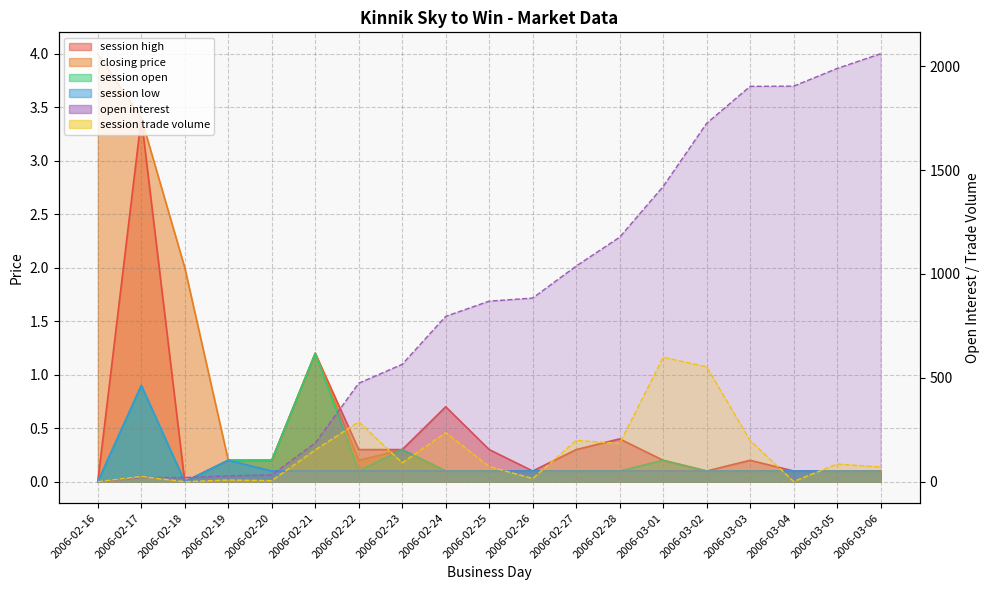

What is the sum of the open interest values at 2006-02-16 and 2006-02-25?

869.0